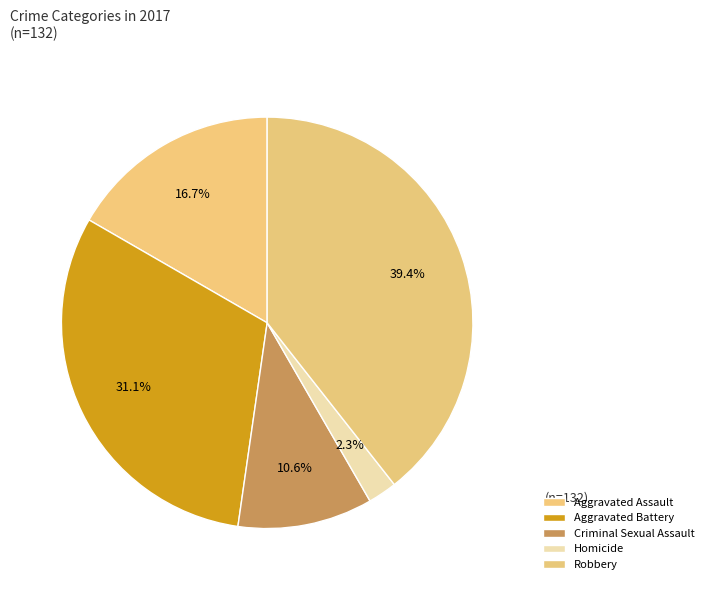

True or false: Aggravated Battery accounts for 23% of the total.

False